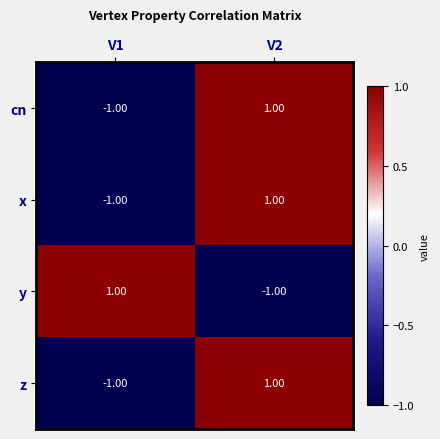

Rank the categories by y value from highest to lowest.

V1, V2